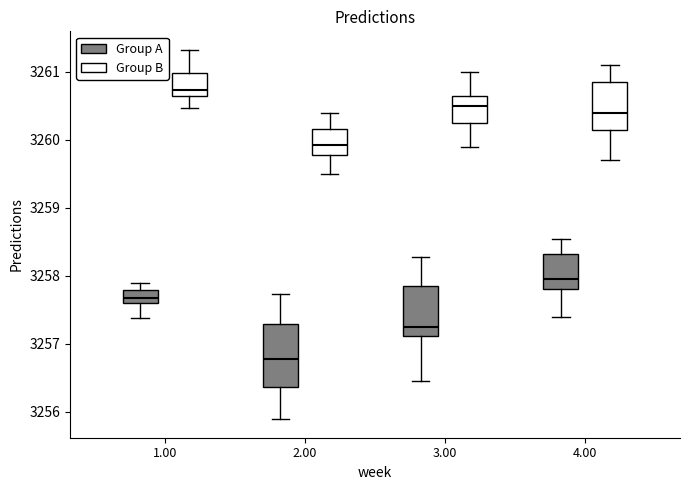

Reading left to right, transcribe this box plot: for each box, give where its median line is, the range the box spans, and where its two whiskers end, as read against the y-axis. The values are not printed on the chart, so give them approximately, as read against the axis.

1.00 (Group A): median 3257.7, box 3257.6 to 3257.8, whiskers 3257.4 to 3257.9
1.00 (Group B): median 3260.7, box 3260.6 to 3261.0, whiskers 3260.5 to 3261.3
2.00 (Group A): median 3256.8, box 3256.4 to 3257.3, whiskers 3255.9 to 3257.7
2.00 (Group B): median 3259.9, box 3259.8 to 3260.2, whiskers 3259.5 to 3260.4
3.00 (Group A): median 3257.3, box 3257.1 to 3257.9, whiskers 3256.5 to 3258.3
3.00 (Group B): median 3260.5, box 3260.3 to 3260.7, whiskers 3259.9 to 3261.0
4.00 (Group A): median 3258.0, box 3257.8 to 3258.3, whiskers 3257.4 to 3258.5
4.00 (Group B): median 3260.4, box 3260.2 to 3260.9, whiskers 3259.7 to 3261.1